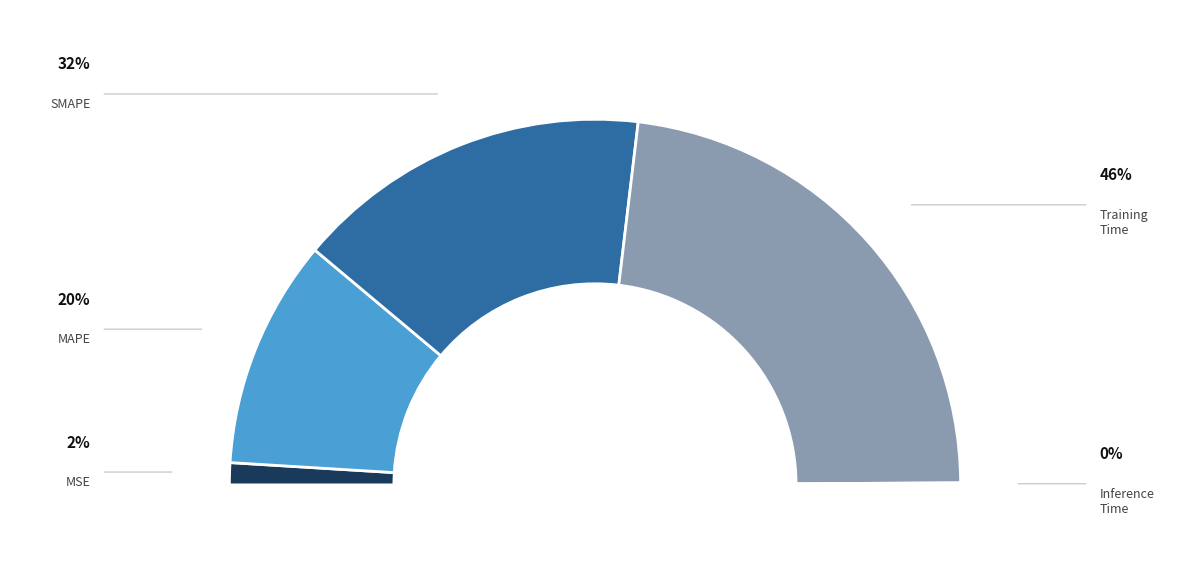

To the nearest percent, what is the difference between the Training Time and Inference Time slice percentages?

46%